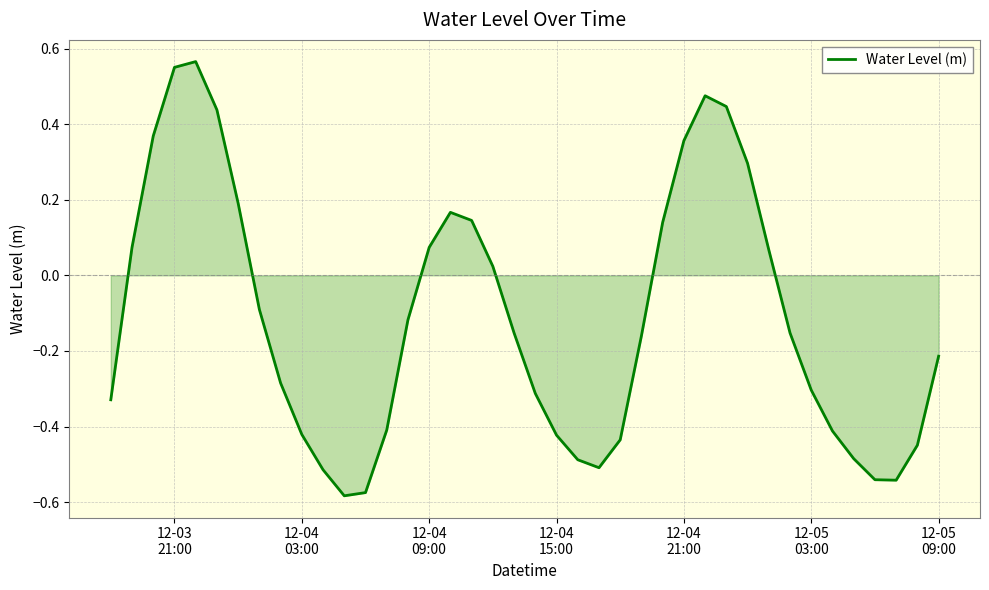

What is the difference between the maximum and minimum values?

1.1